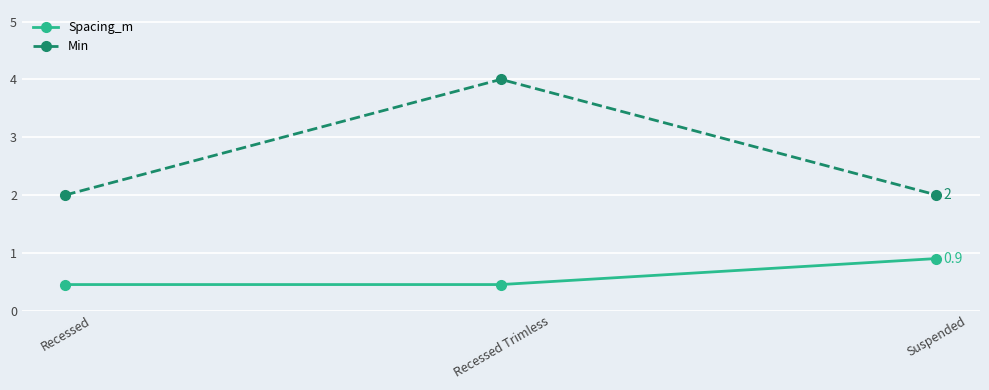

What is the sum of all Min values?

8.0